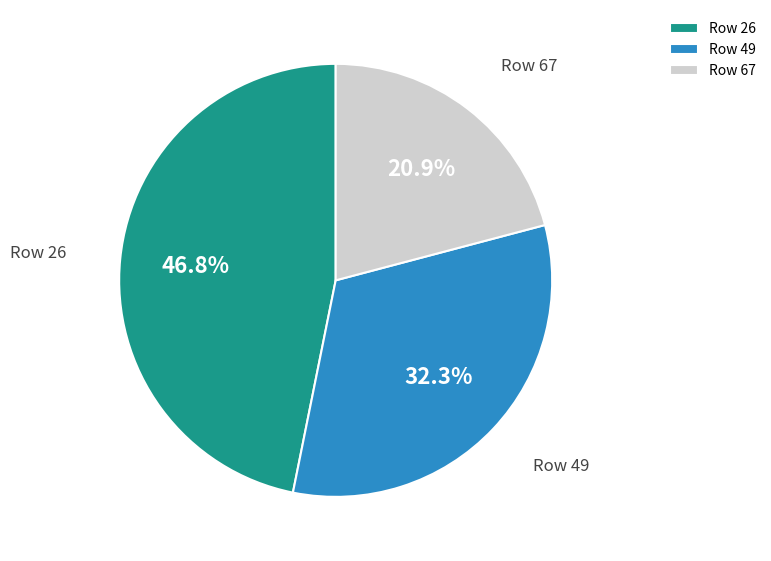

Is there a majority slice in this chart?

No